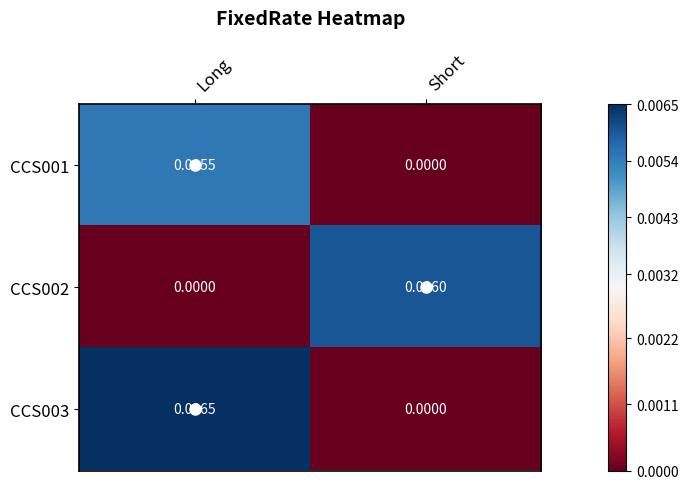

Which series has the widest spread of values?

CCS003